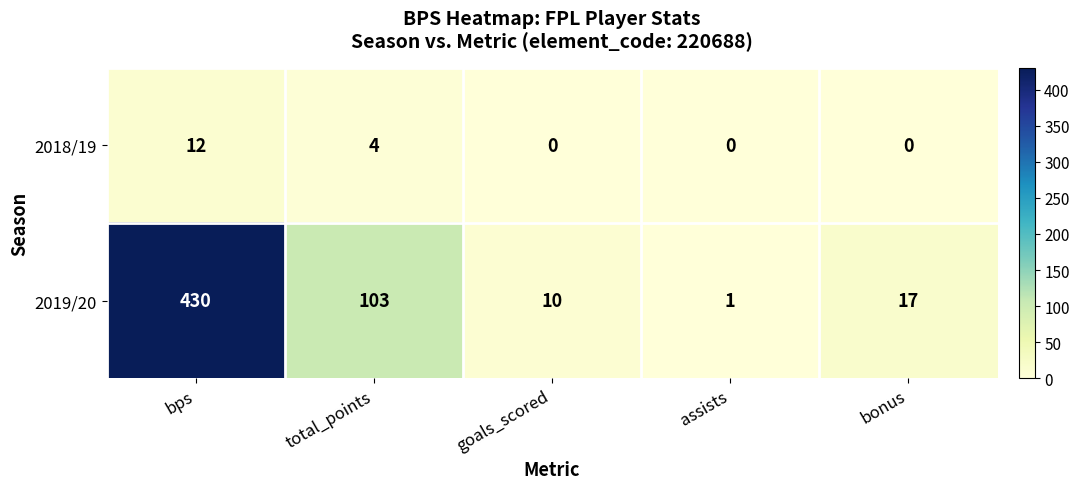

Where does the 2019/20 series first go above 17?

bps